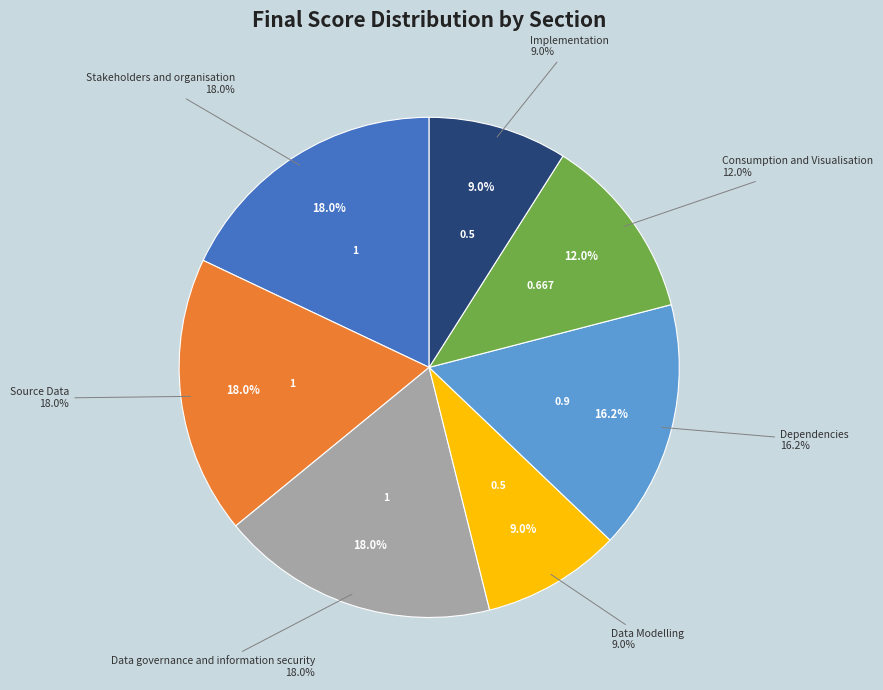

Does any single category account for the majority?

No